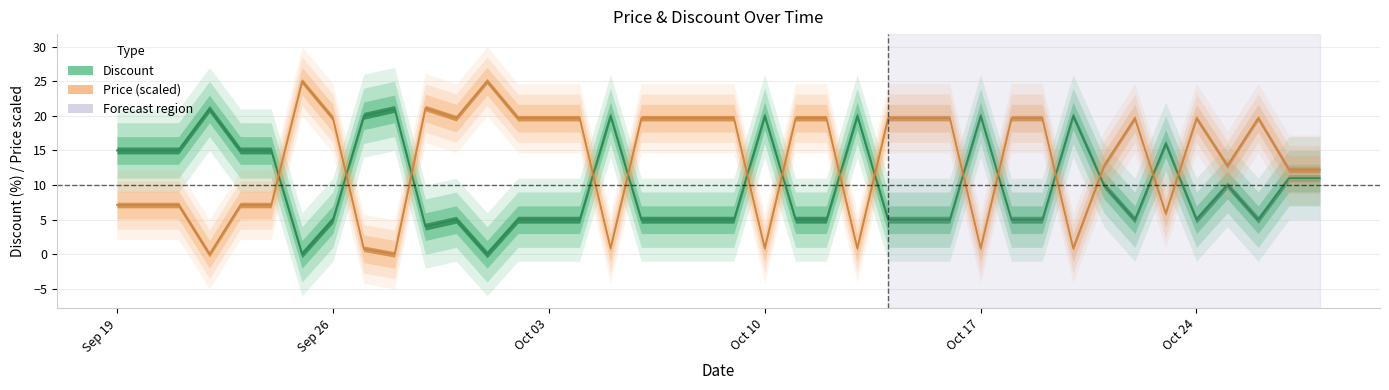

What is the value of the Price point at the 14th from the left?

19.7